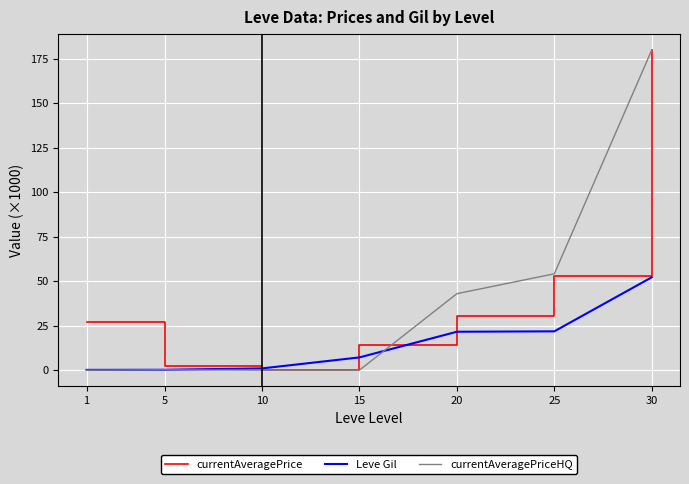

The Leve Gil series shows 30.4 at 25. True or false?

False